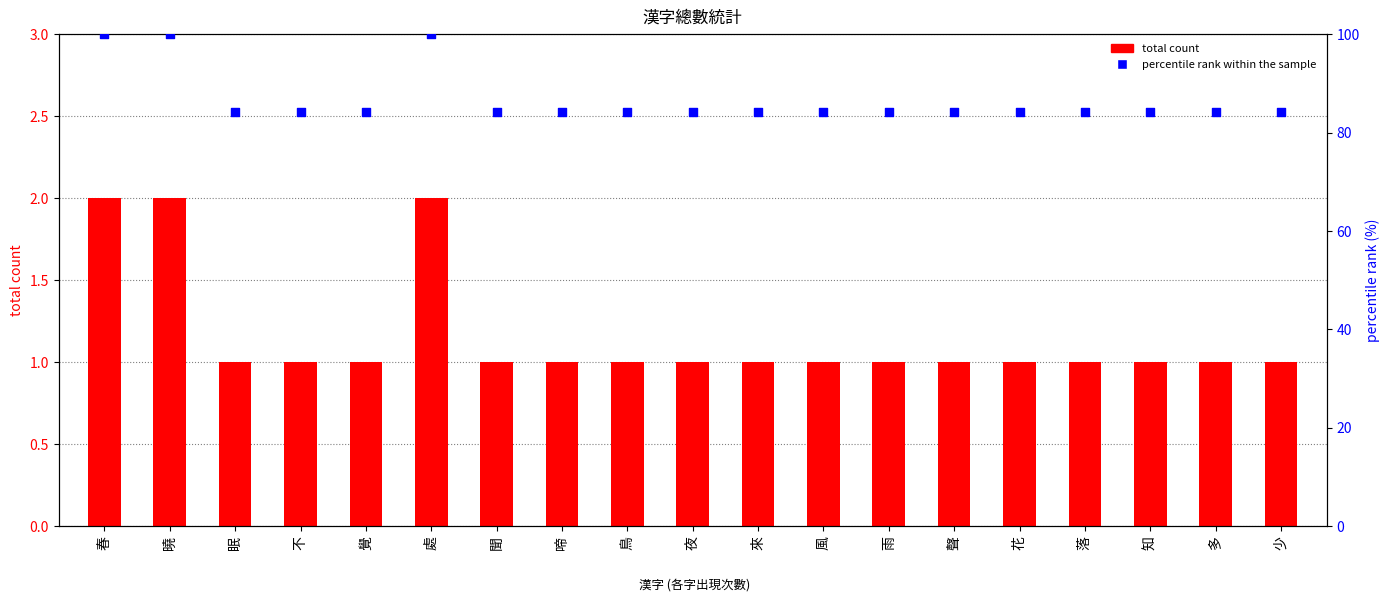

Which series has the widest spread of Y values?

percentile rank within the sample